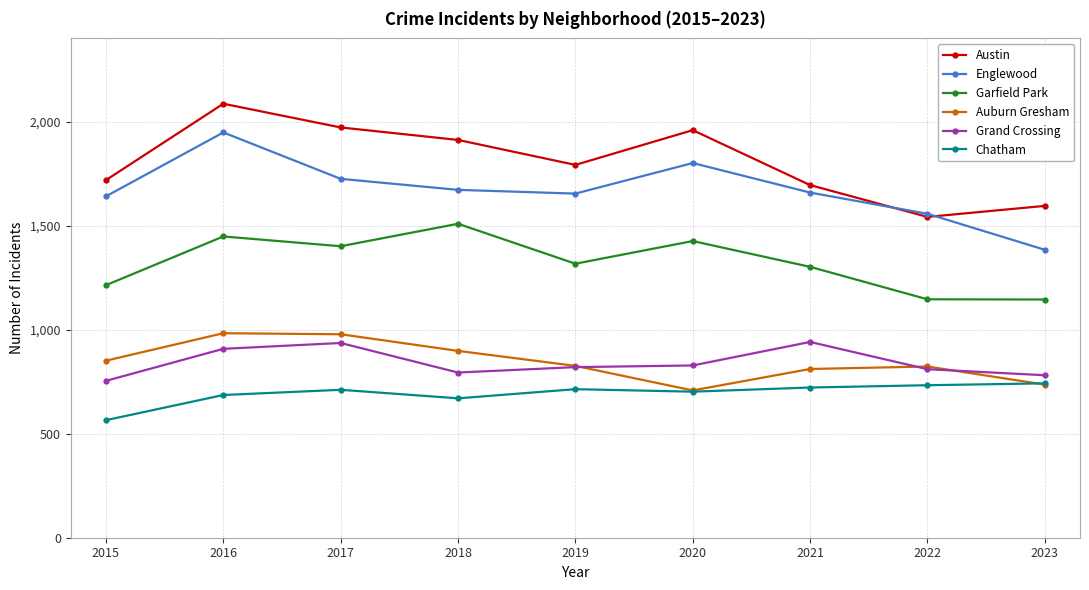

How many data points does each series have?

9